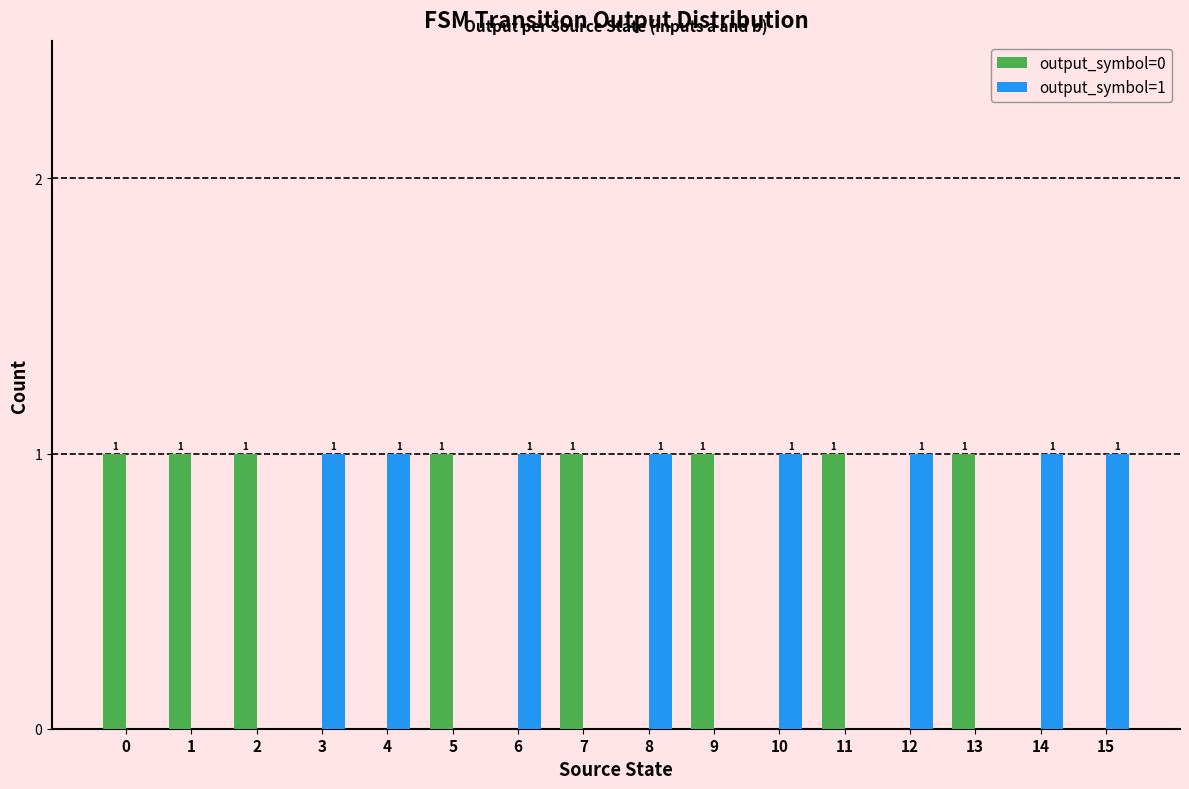

What is the sum of all output_symbol=1 values?

8